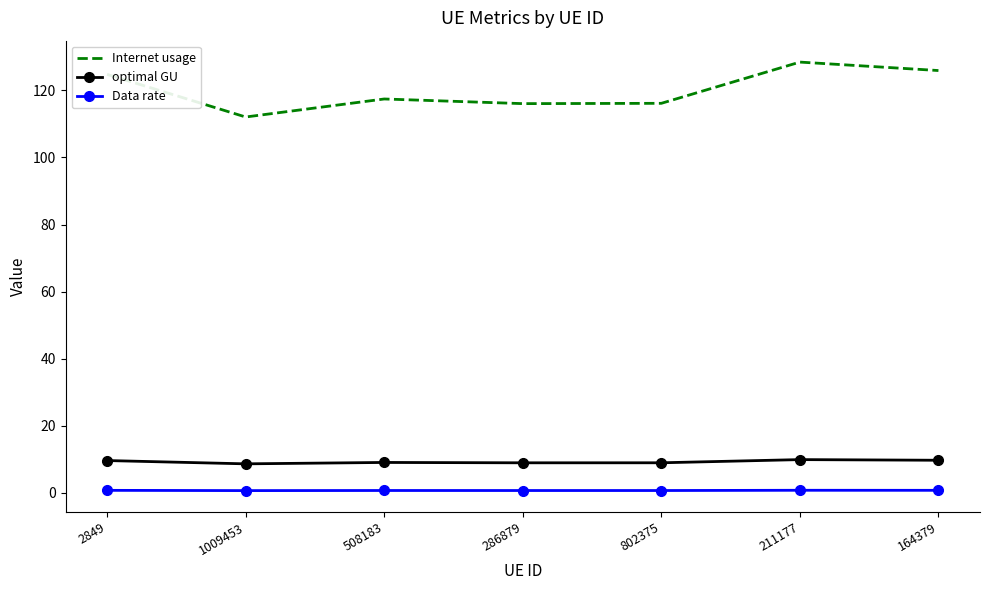

True or false: Data rate and optimal GU cross at least once.

False